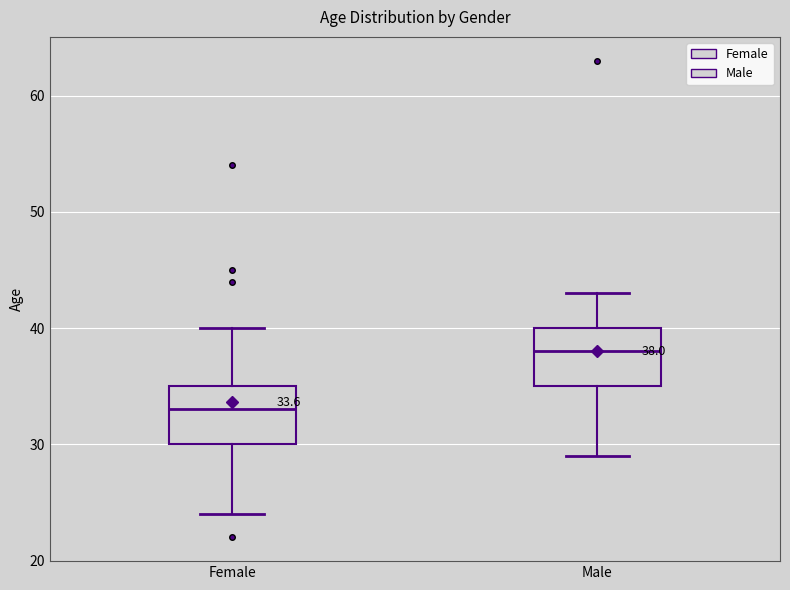

Which box has the highest median line?

Male